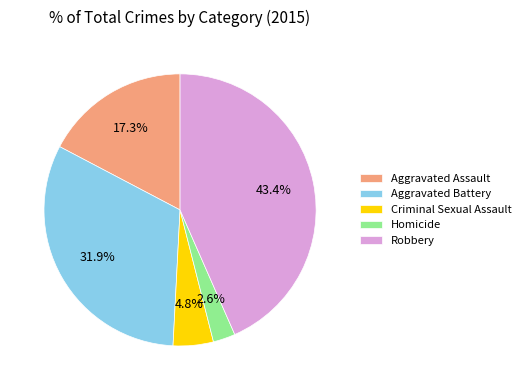

Rank the categories by value from highest to lowest.

Robbery, Aggravated Battery, Aggravated Assault, Criminal Sexual Assault, Homicide